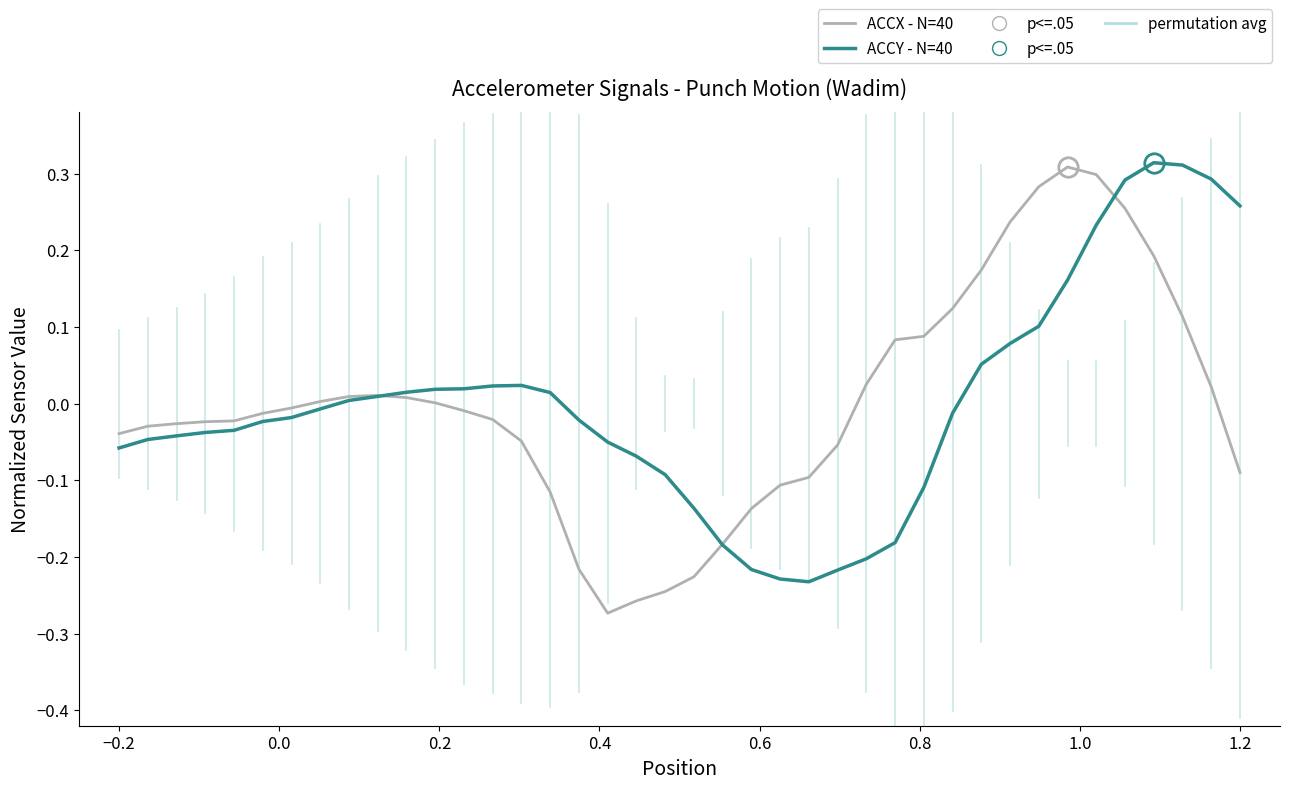

Which series has the largest range (max minus min)?

ACCX - N=40